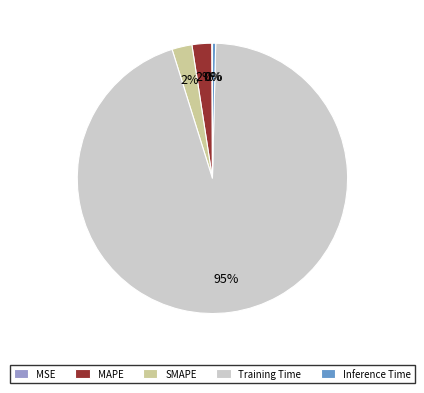

Which category has the biggest portion of the pie?

Training Time